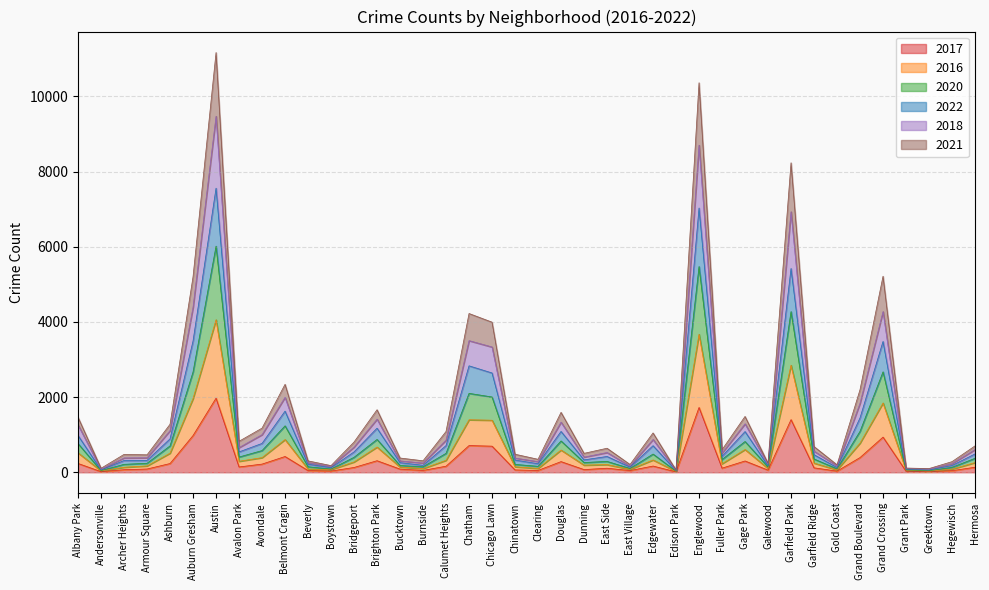

At which label does 2017 reach its peak?

Austin